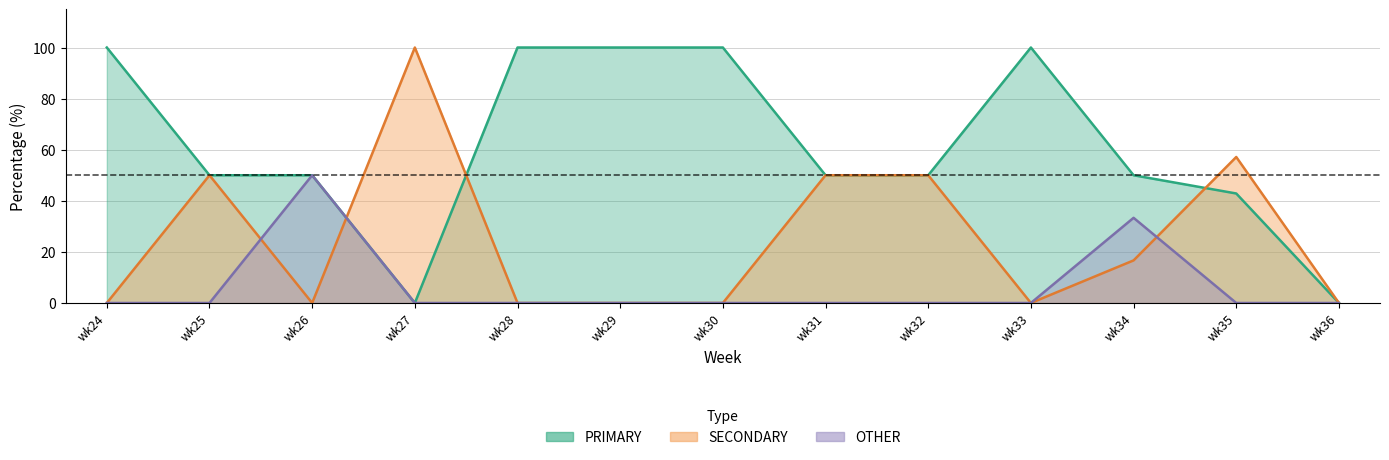

What are all the series names shown in the legend?

PRIMARY, SECONDARY, OTHER